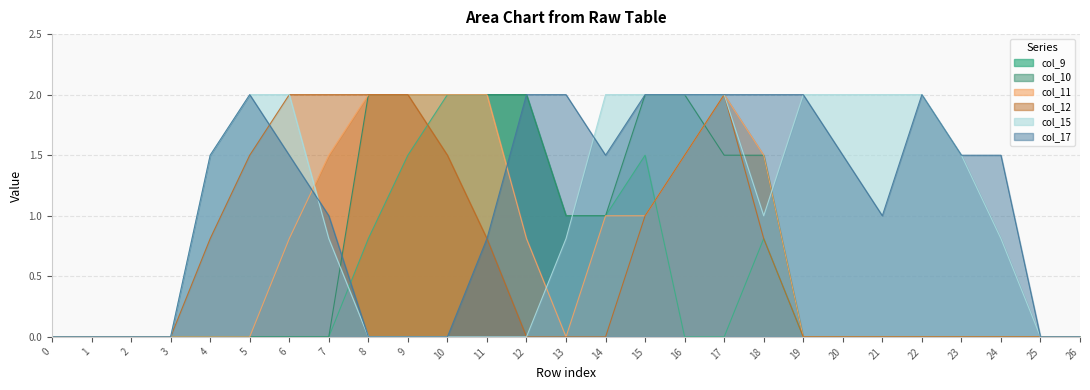

At how many categories does at least one series exceed 1?

21